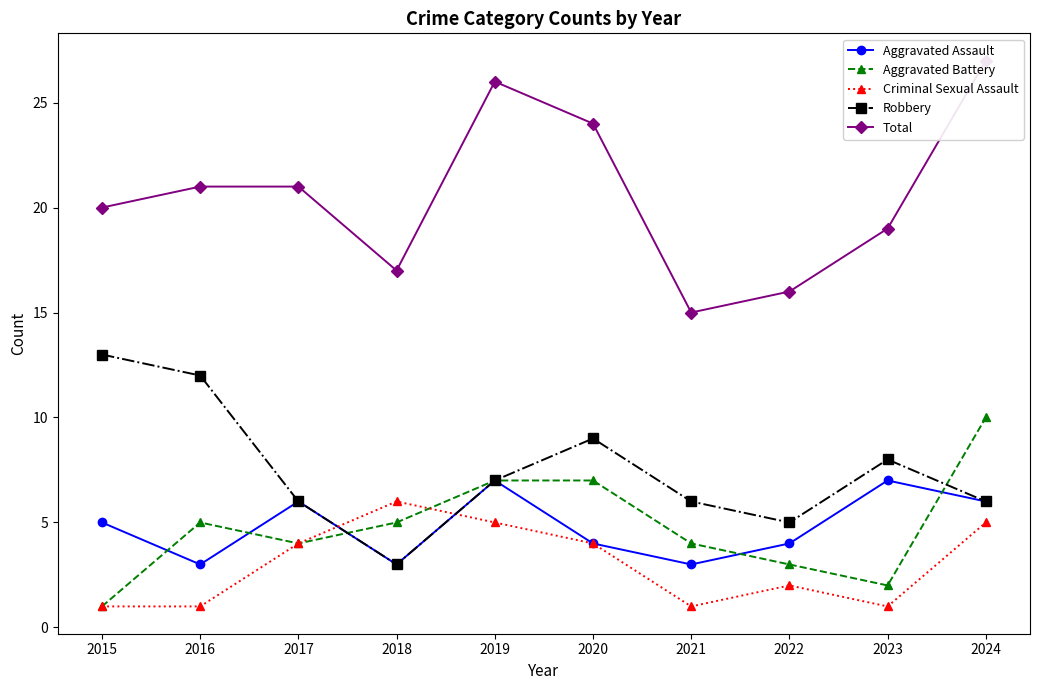

How many series are shown in this chart?

5